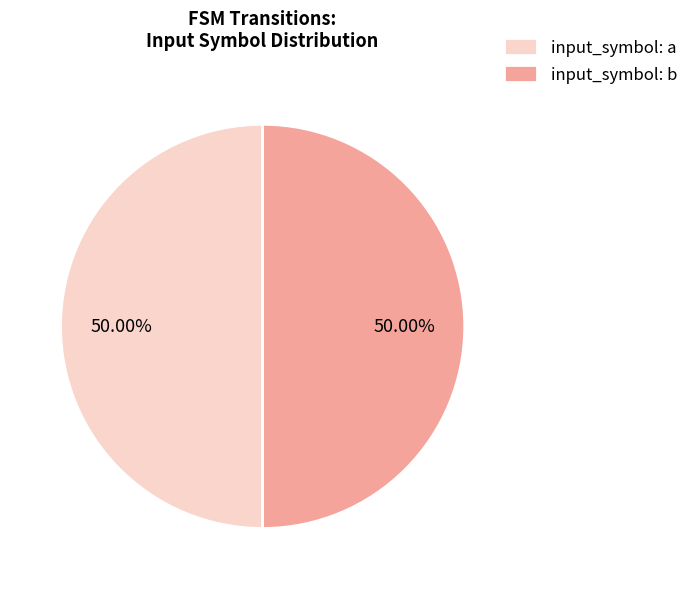

Approximately how many times larger is the value at input_symbol: b compared to input_symbol: a?

1.0